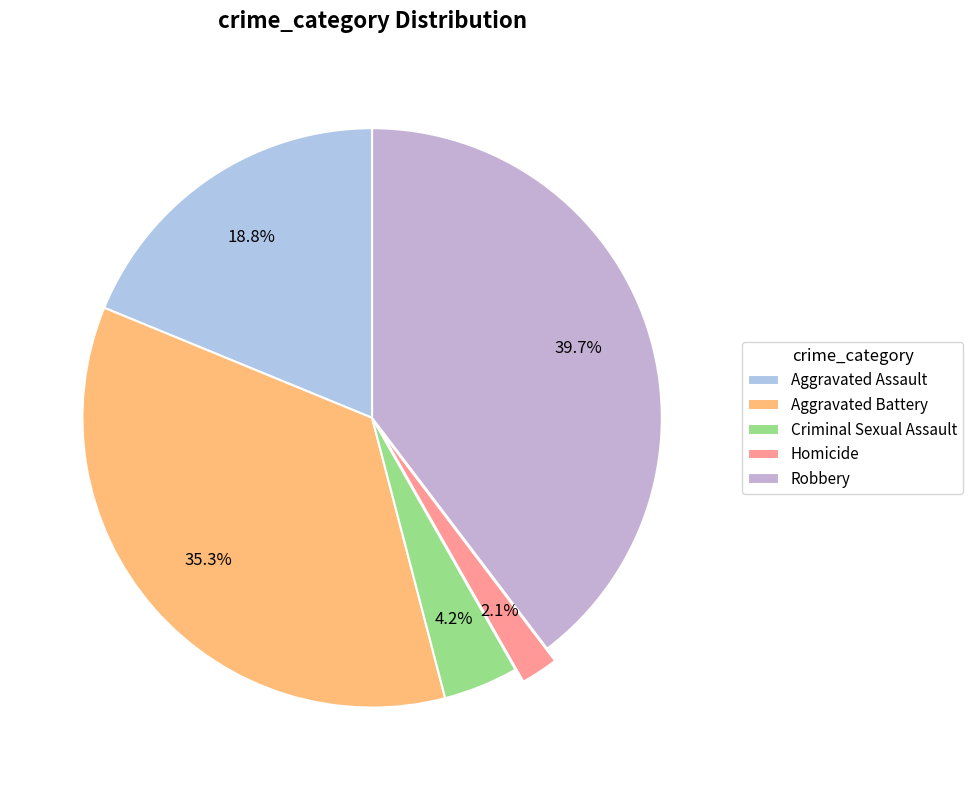

To the nearest percent, what is the average slice percentage?

20%